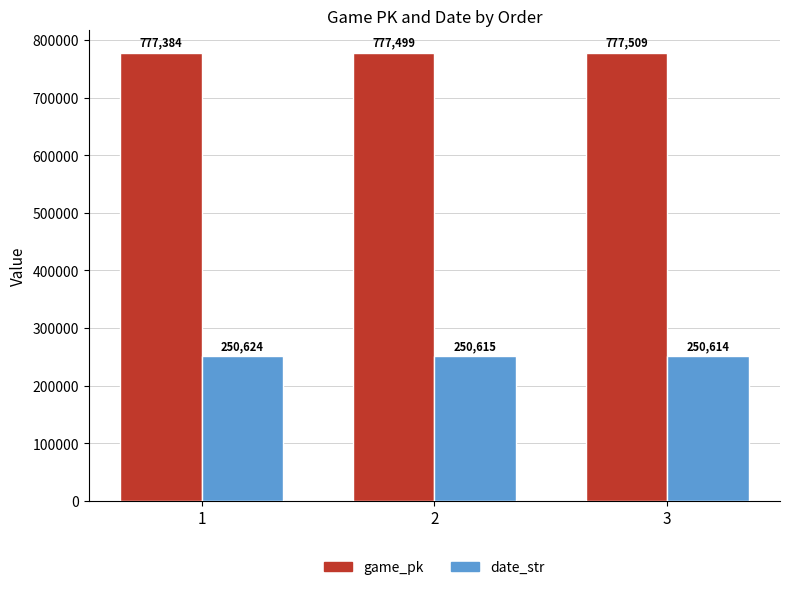

How many bars are there in total?

6